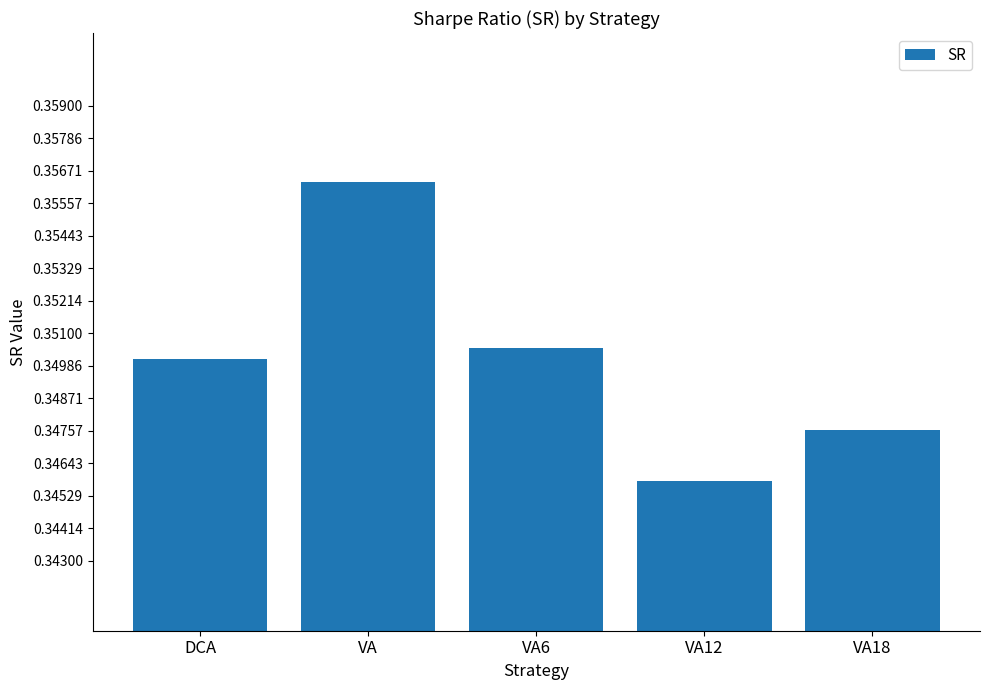

How many values are between 0 and 1?

5